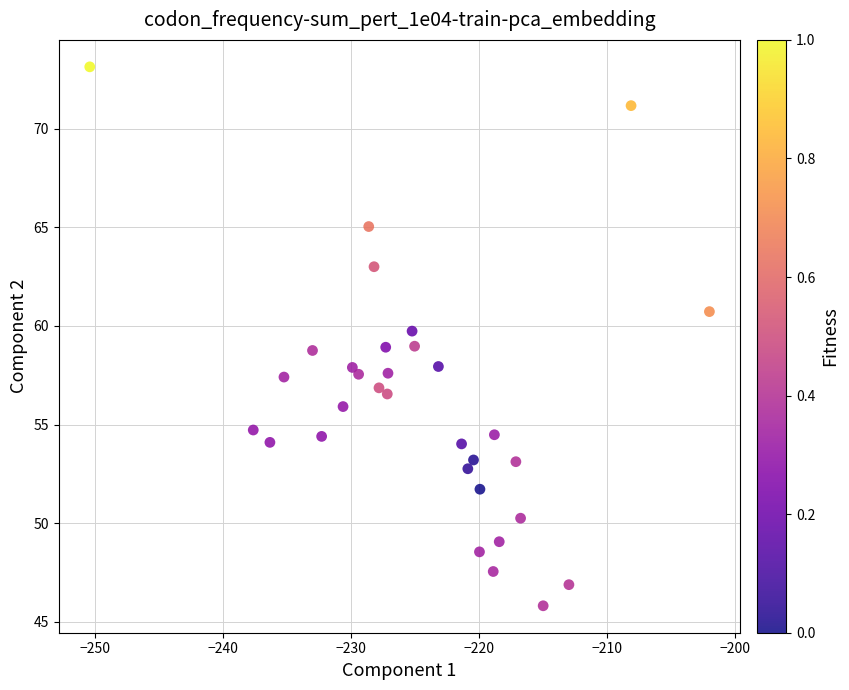

What is the range of X values (max minus min)?

48.4